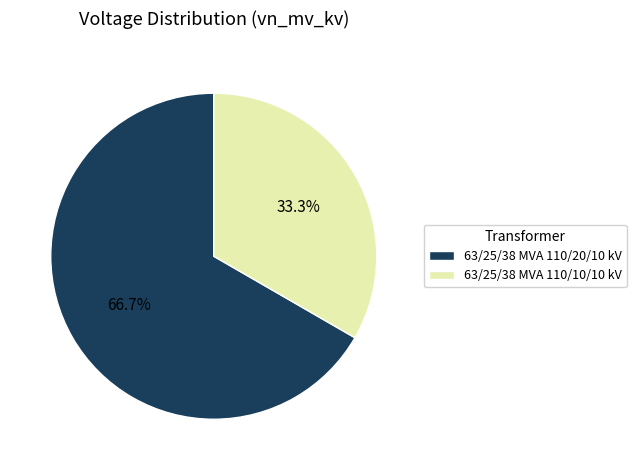

Between 63/25/38 MVA 110/20/10 kV and 63/25/38 MVA 110/10/10 kV, which is larger?

63/25/38 MVA 110/20/10 kV